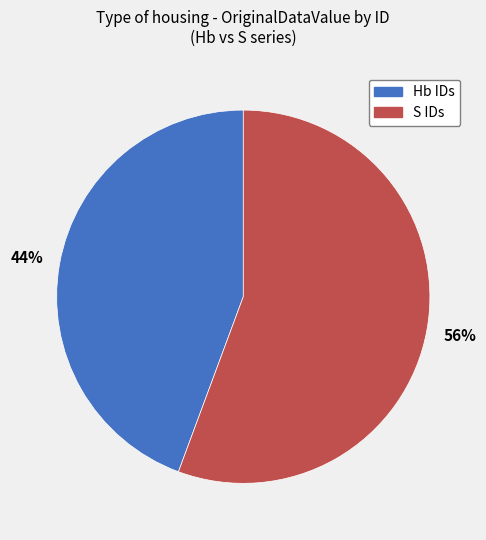

To the nearest percent, what is the average slice percentage?

50%